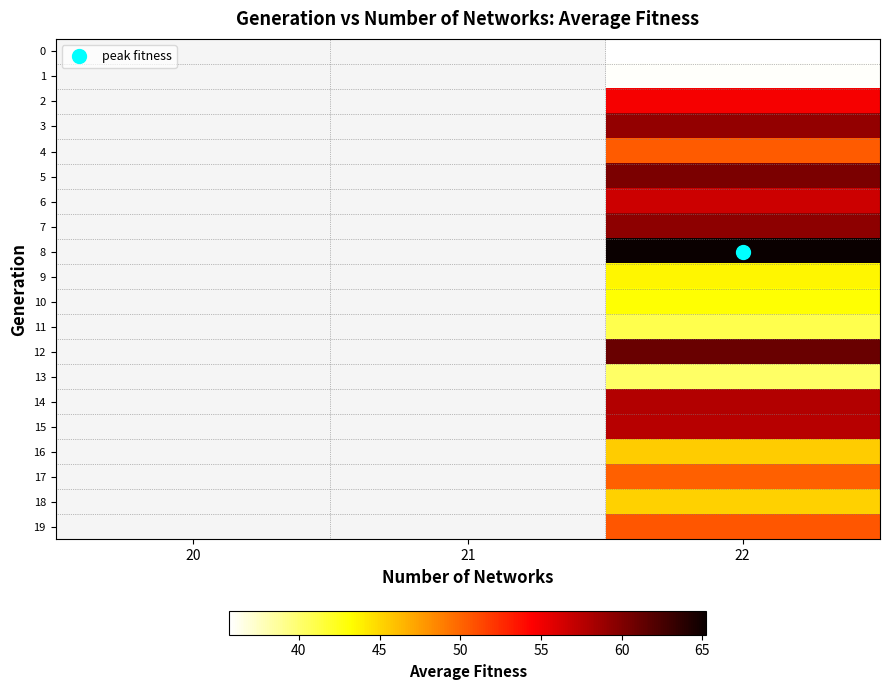

How many series are shown in this chart?

20